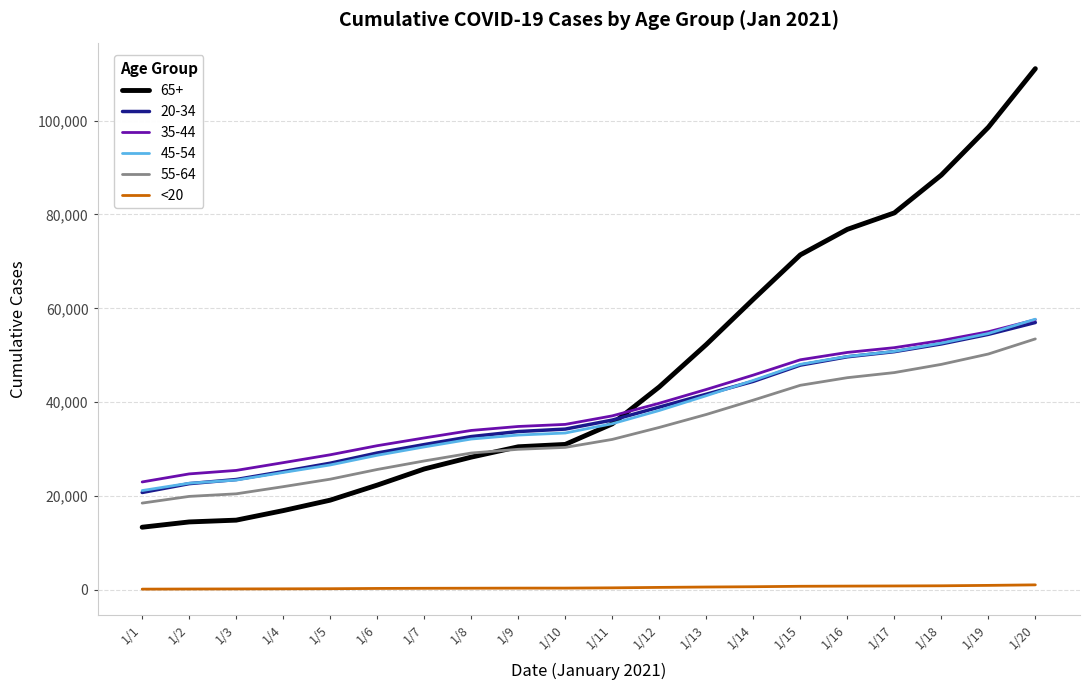

Which label corresponds to the largest value in the chart?

1/20